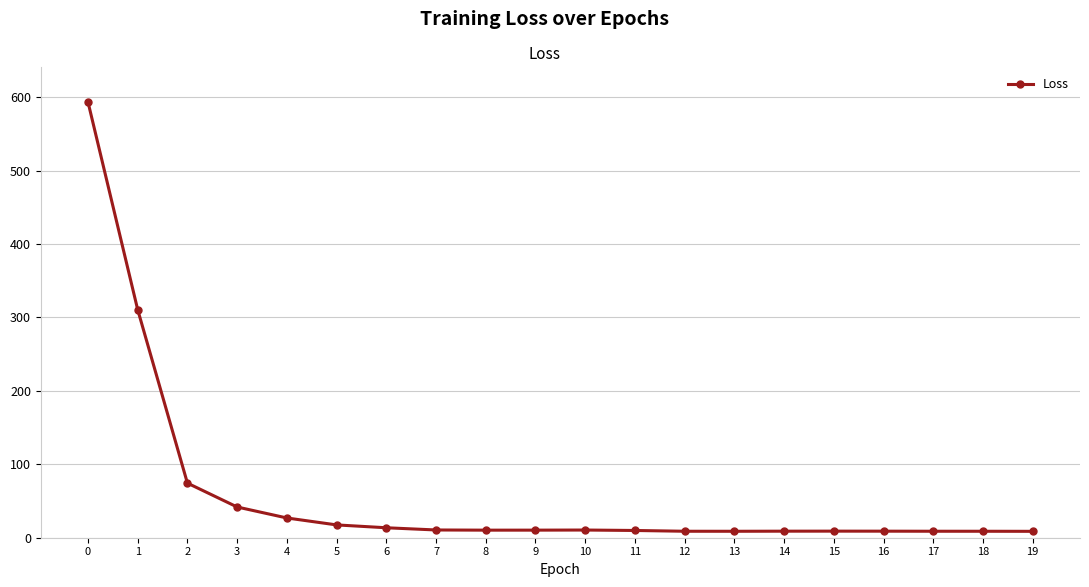

True or false: the data has more than 0 interior local peaks.

True